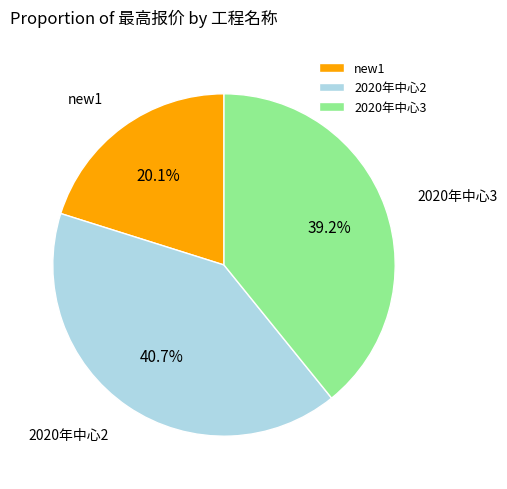

Does any single category account for the majority?

No